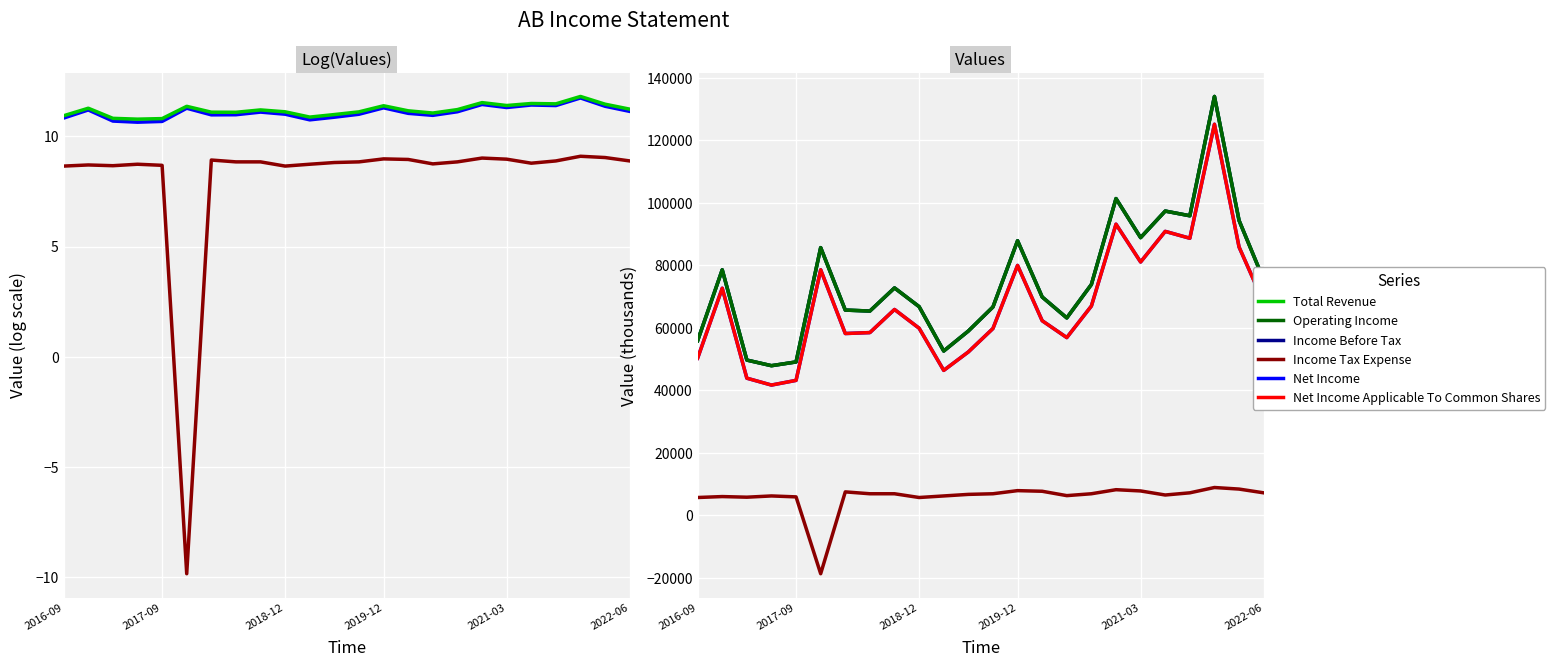

In Income Before Tax, how many points are higher than both neighbors (excluding endpoints)?

7